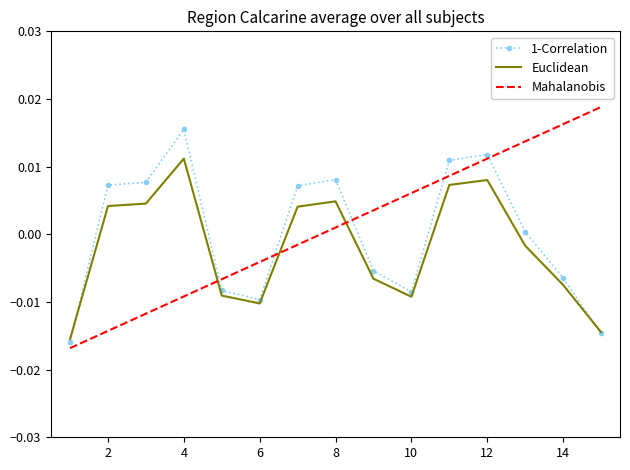

Rank the series by their maximum value, from highest to lowest.

Mahalanobis, 1-Correlation, Euclidean